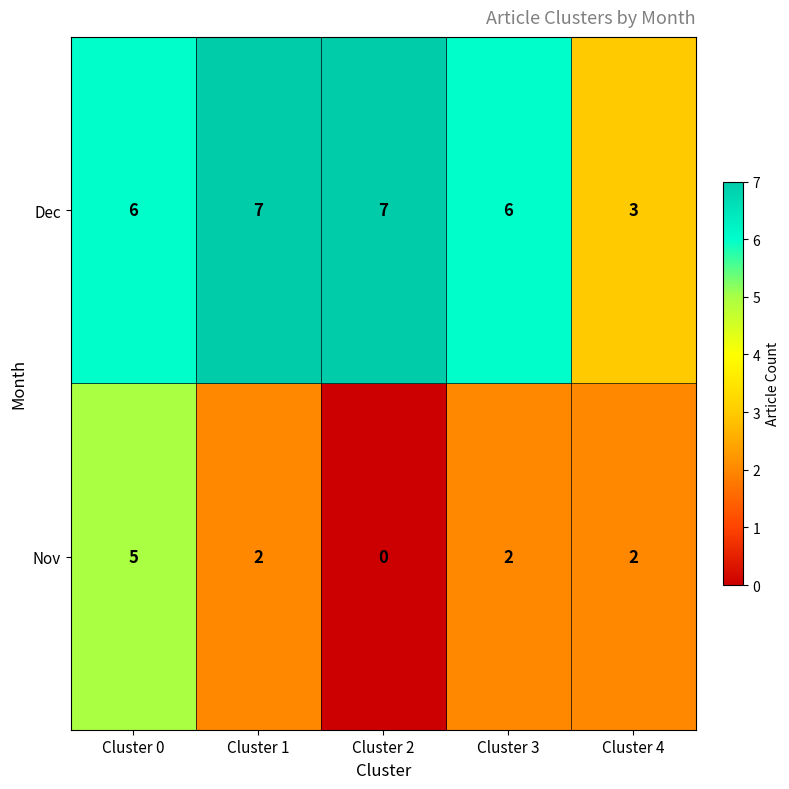

What is the greatest value displayed?

7